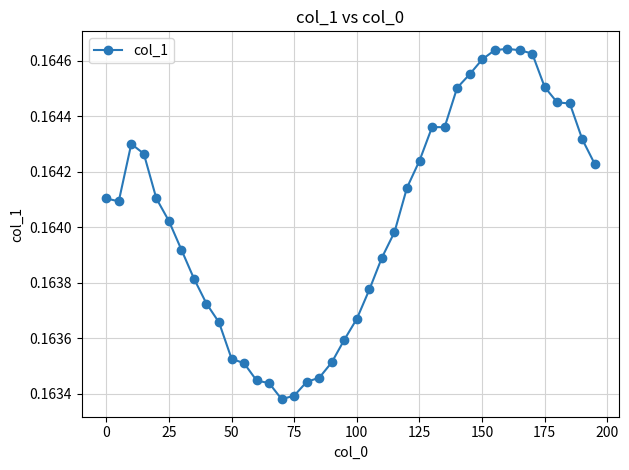

How many values are between 0 and 1?

40